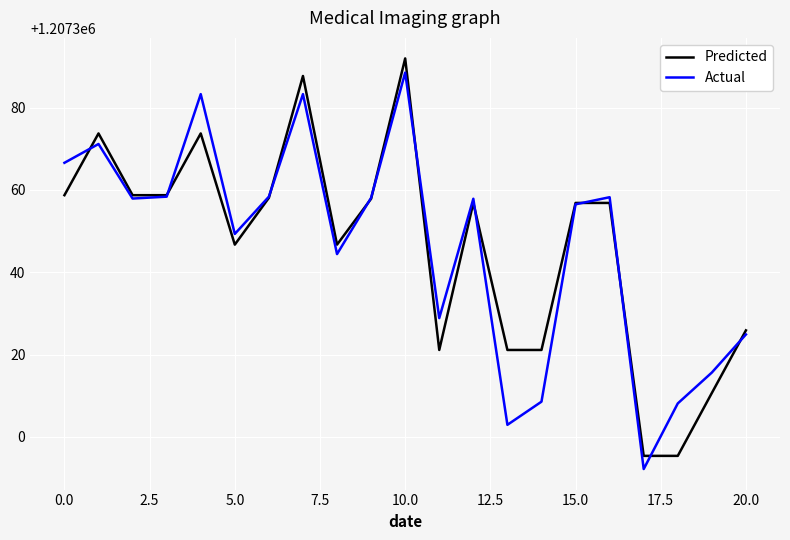

What is the difference between the second highest and minimum values in the Predicted series?

92.3